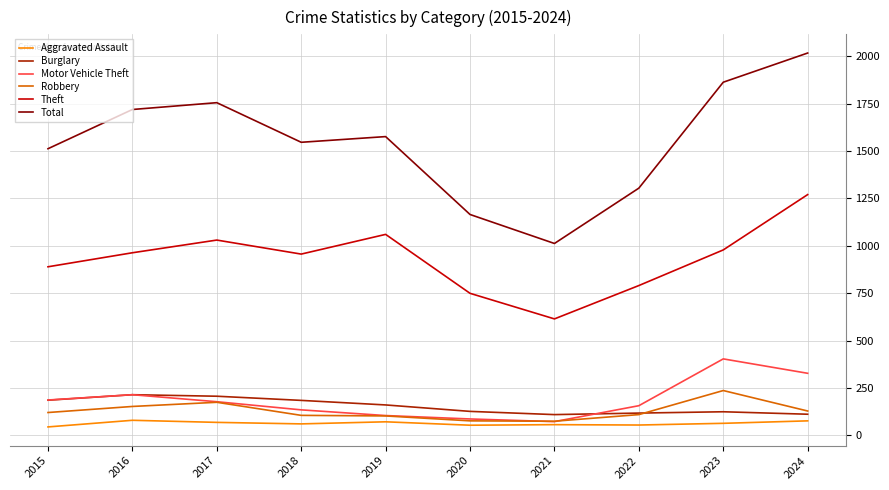

True or false: Theft and Total cross at least once.

False